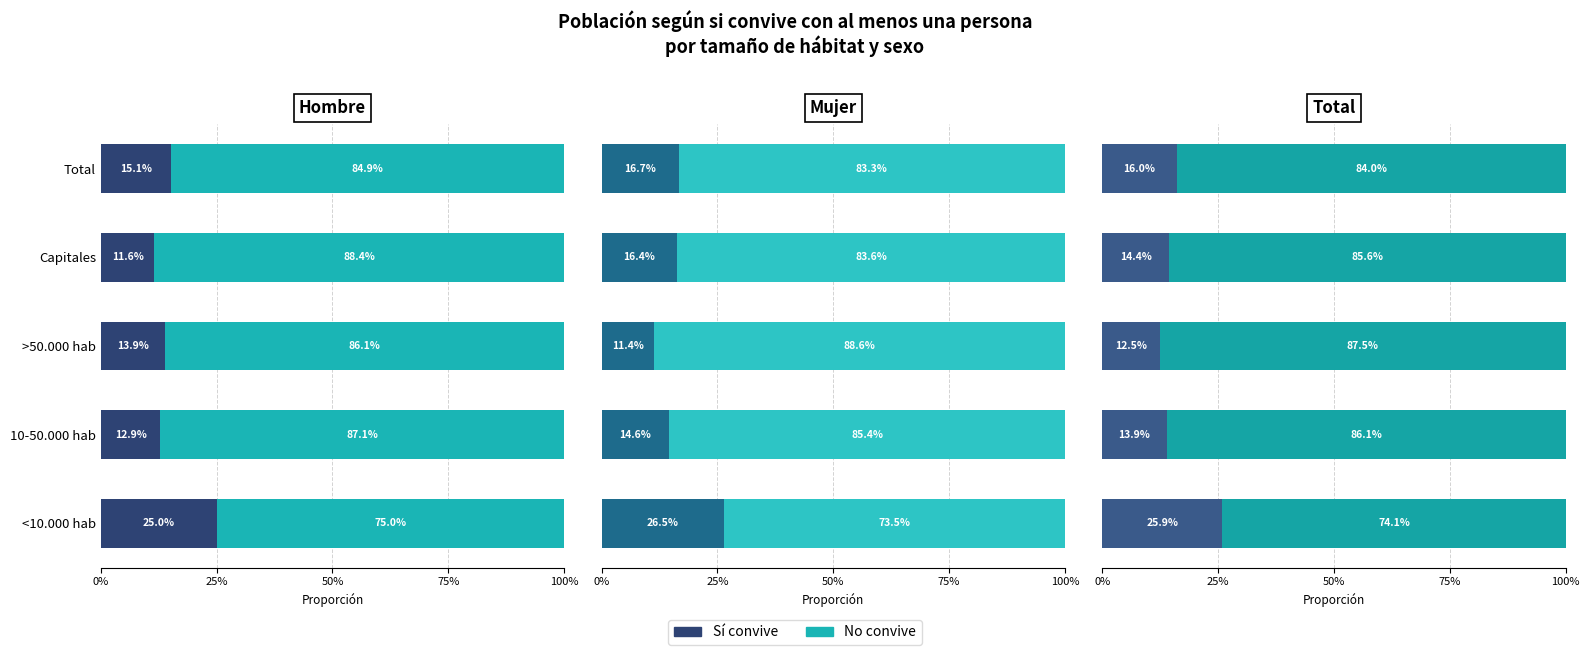

What is the sum of the No convive values at >50.000 hab and 10-50.000 hab?

1.7